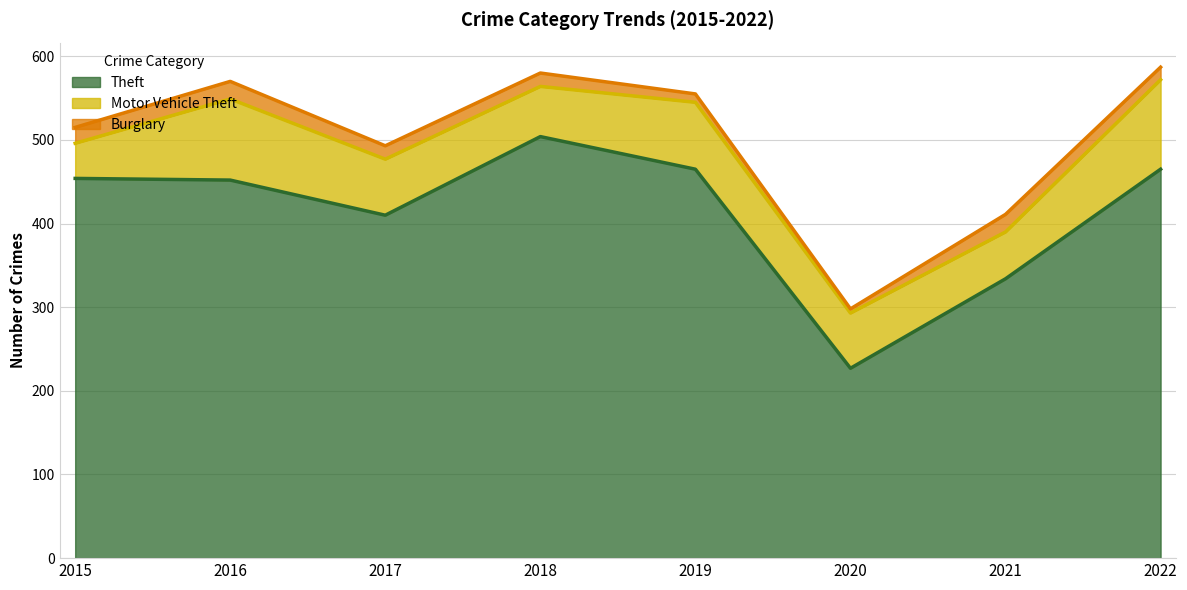

Which series has the widest spread of values?

Theft